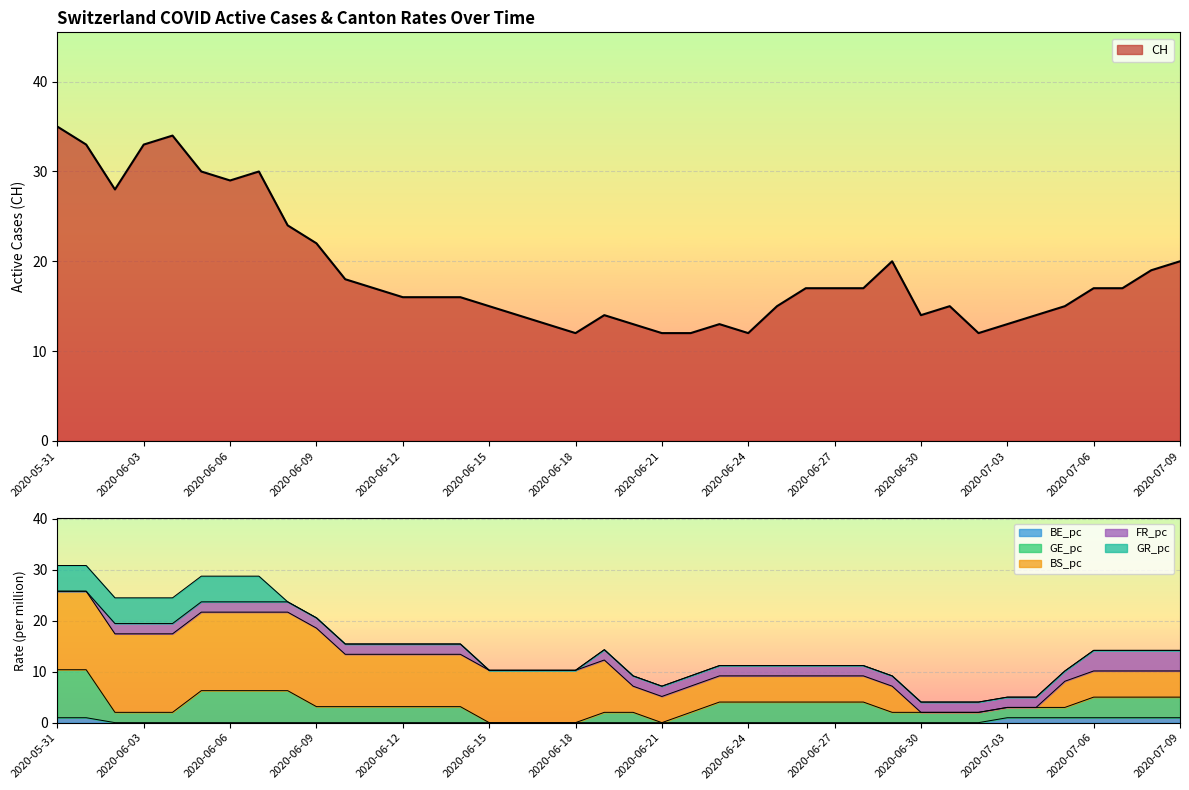

The GE_pc series shows 6.3 at 2020-06-05. True or false?

True